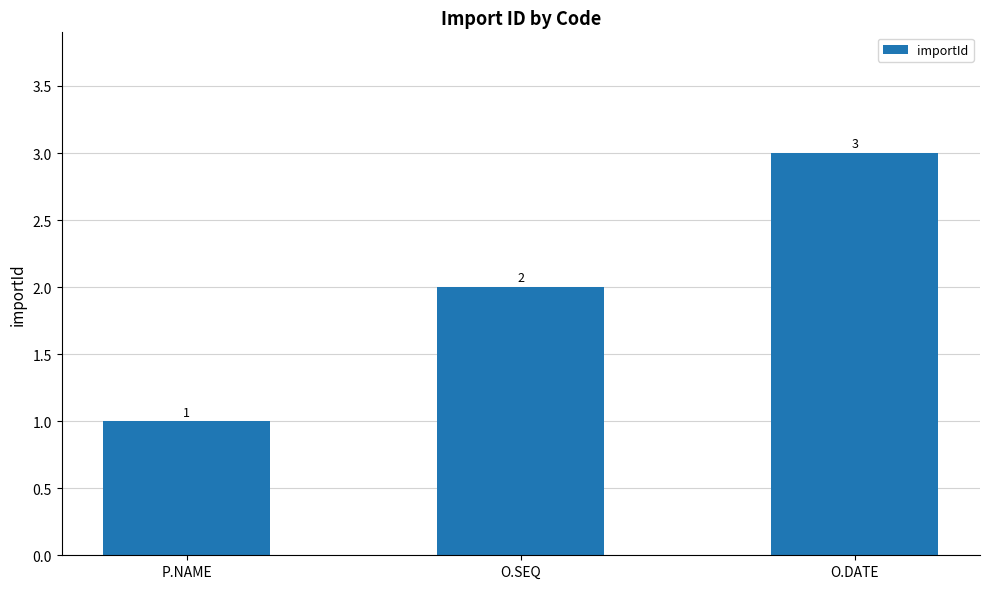

Count the number of categories in the chart.

3